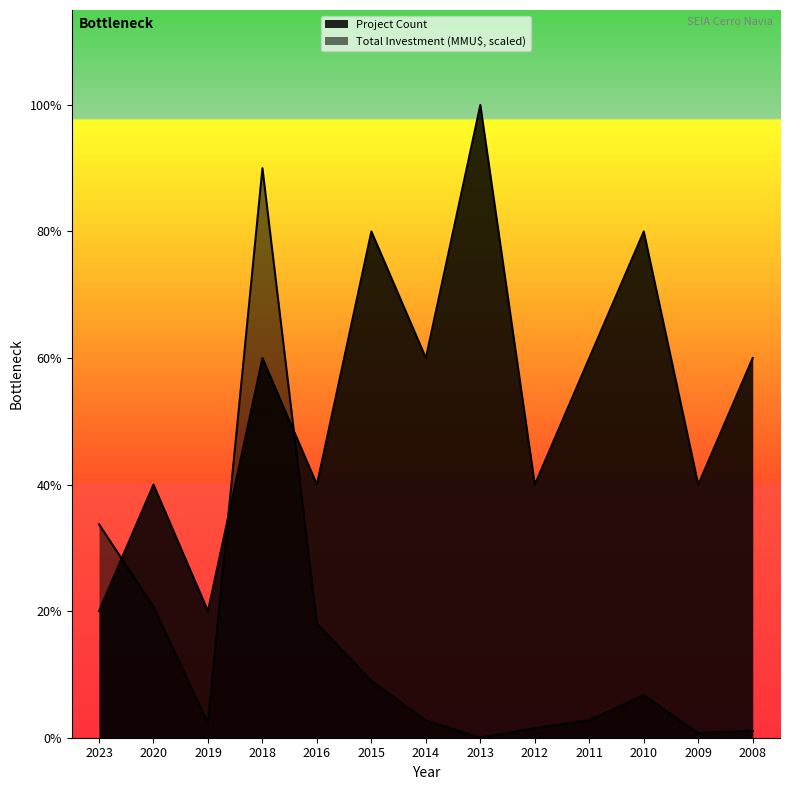

Does the chart display data point markers on the line(s)?

No